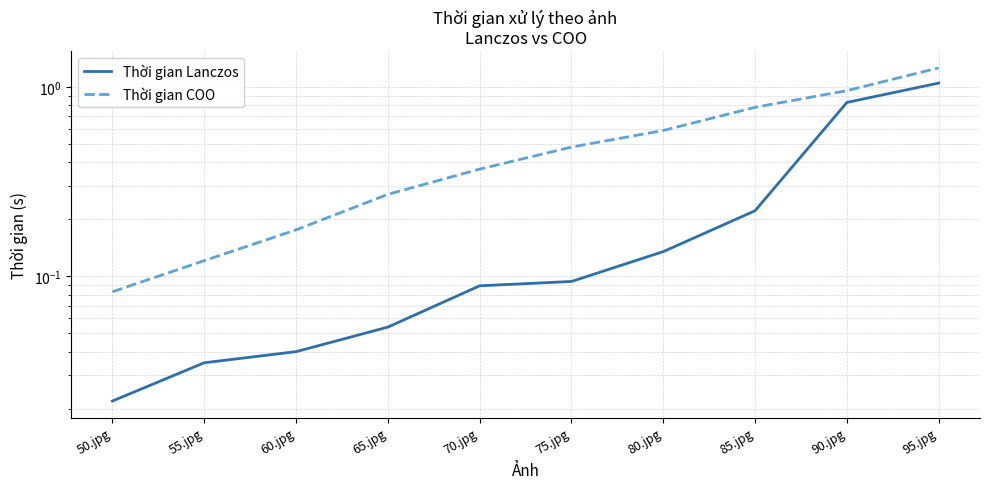

What is the sum of the Thời gian Lanczos values at 75.jpg and 50.jpg?

0.1